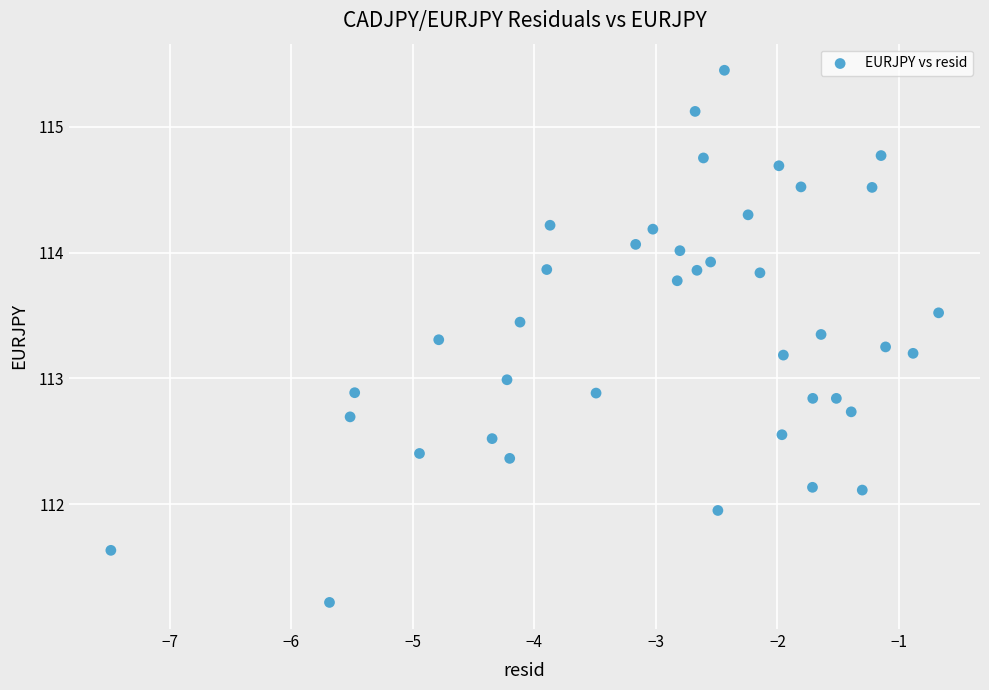

What is the range of X values (max minus min)?

6.8